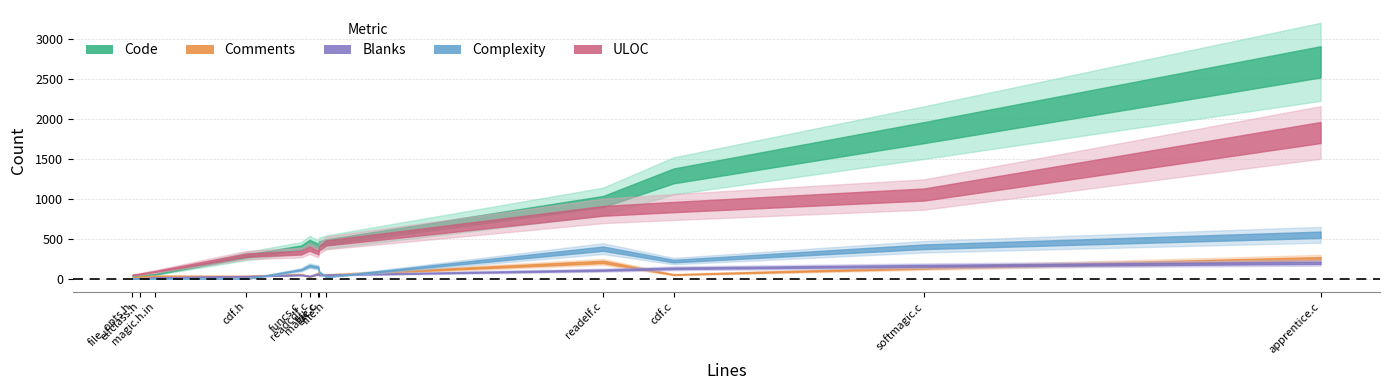

Is it true that Comments equals 46 at cdf.h?

False